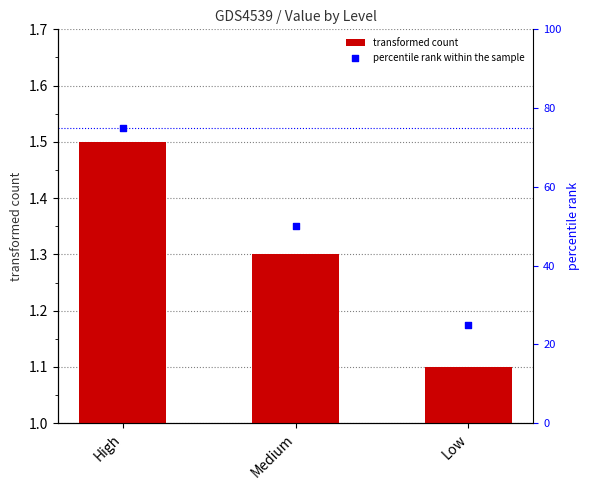

What are all the series names shown in the legend?

transformed count, percentile rank within the sample